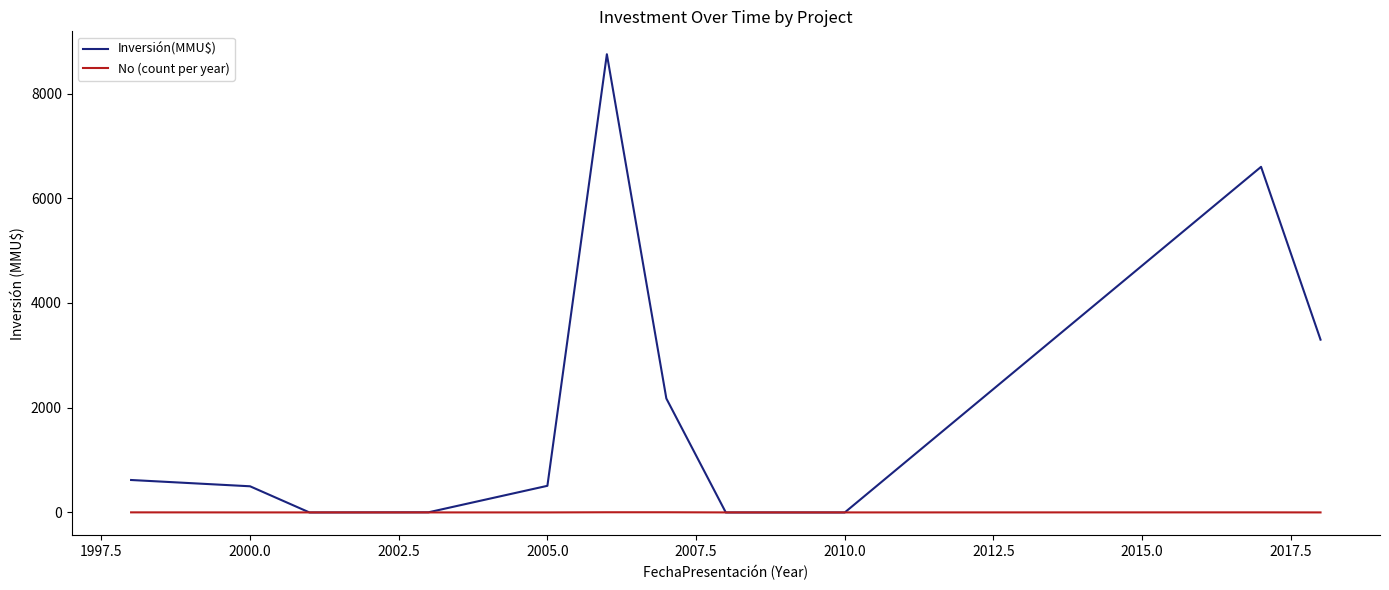

Which series has the largest total across all categories?

Inversión(MMU$)